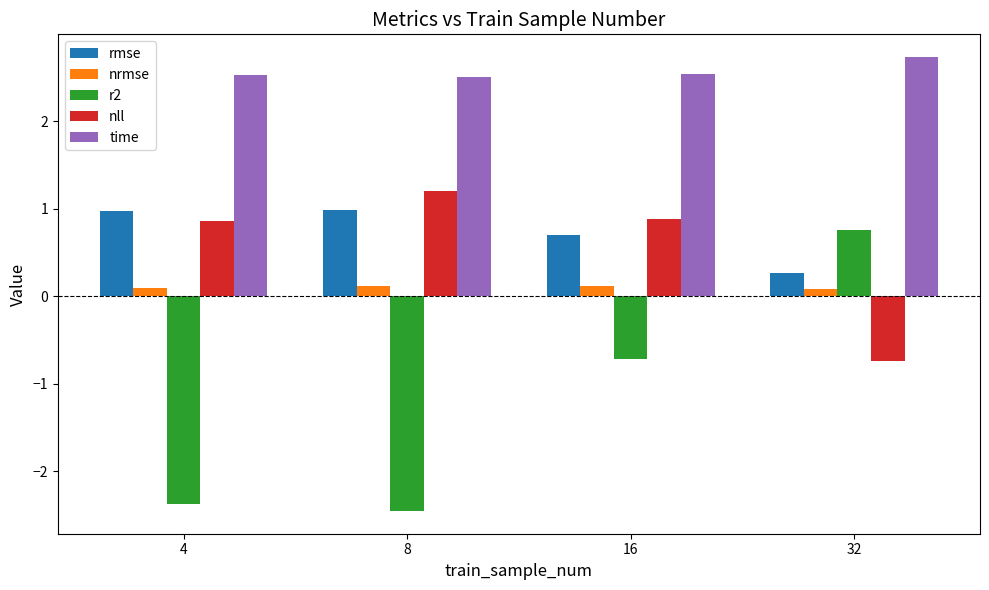

Reading right to left, extract all data points from this chart.

rmse: 32=0.3	16=0.7	8=1.0	4=1.0
nrmse: 32=0.1	16=0.1	8=0.1	4=0.1
r2: 32=0.8	16=-0.7	8=-2.5	4=-2.4
nll: 32=-0.7	16=0.9	8=1.2	4=0.9
time: 32=2.7	16=2.5	8=2.5	4=2.5